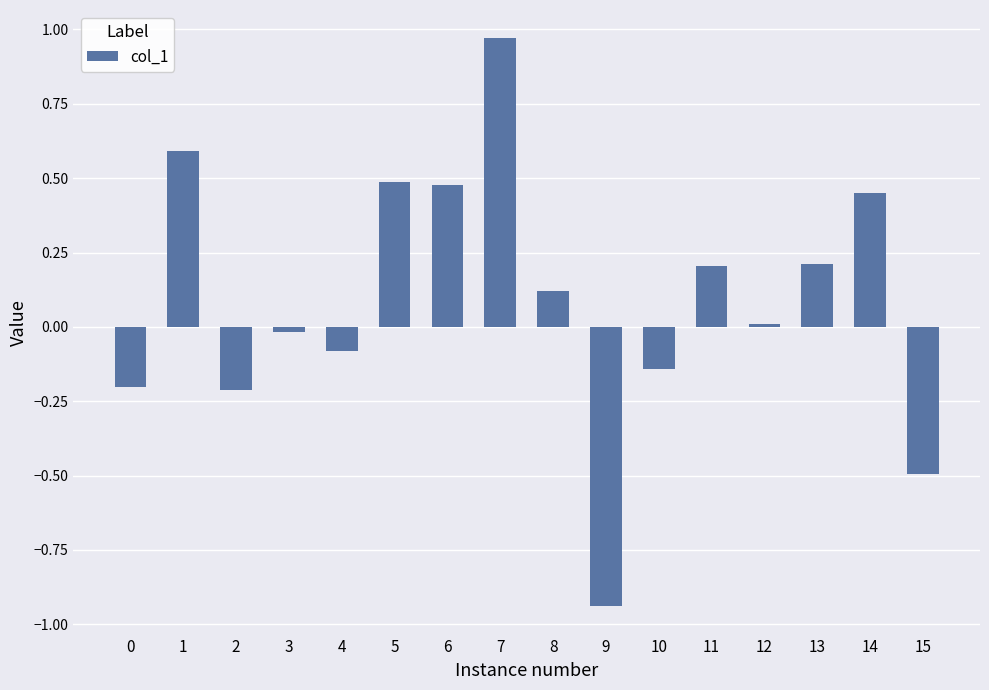

Which has a higher value, 6 or 10?

6